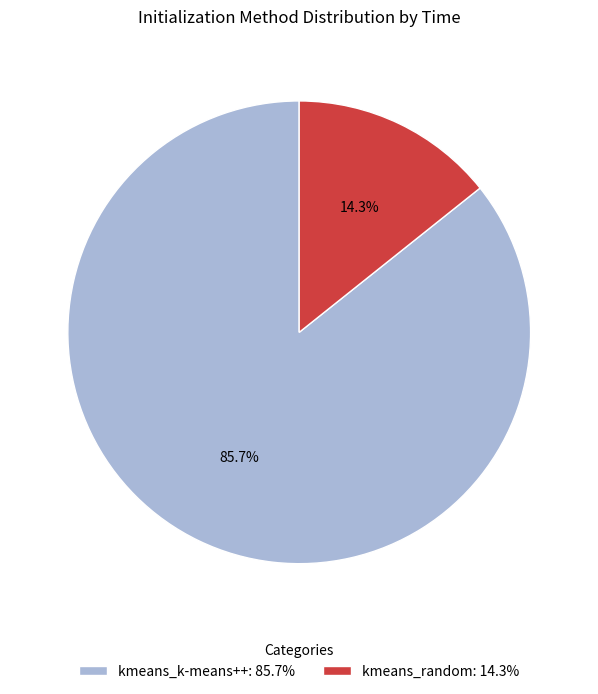

Which category has the smallest portion of the pie?

kmeans_random